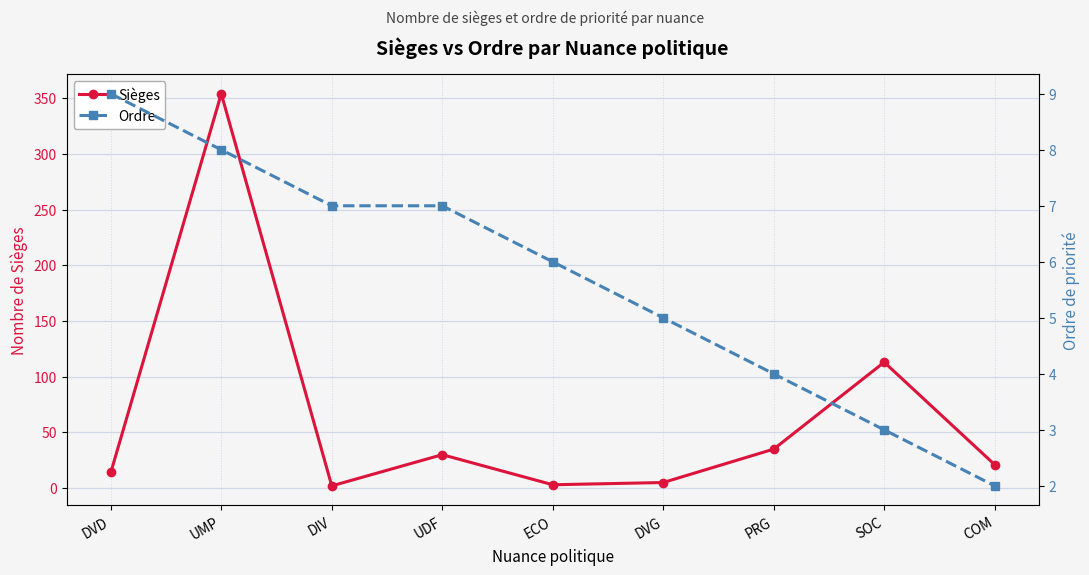

Rank the series at DVG from highest to lowest value.

Sièges, Ordre